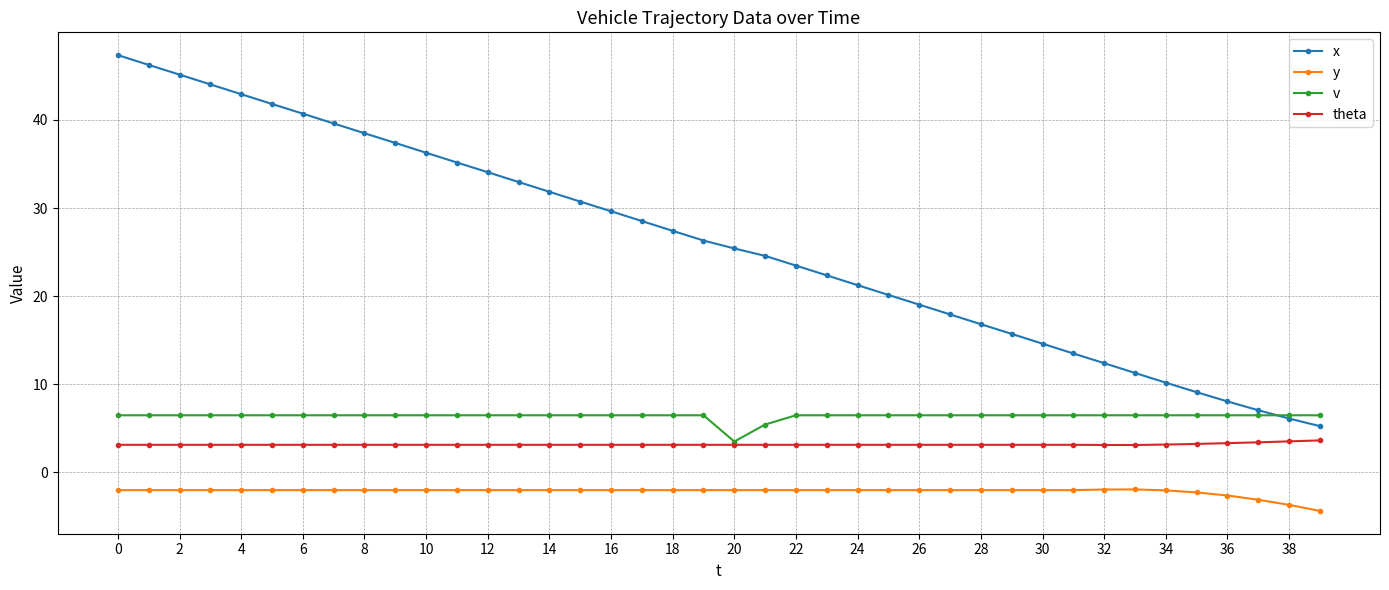

What is the average value of the x series?

26.0